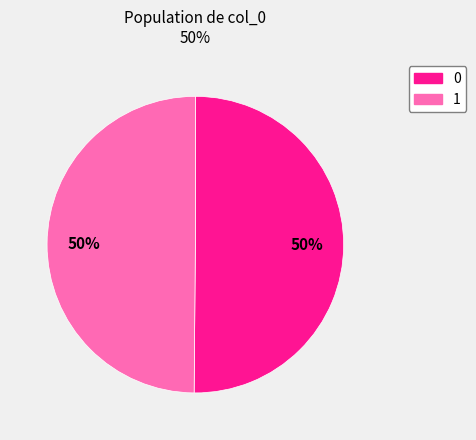

To the nearest percent, what percentage of the pie is 1?

50%